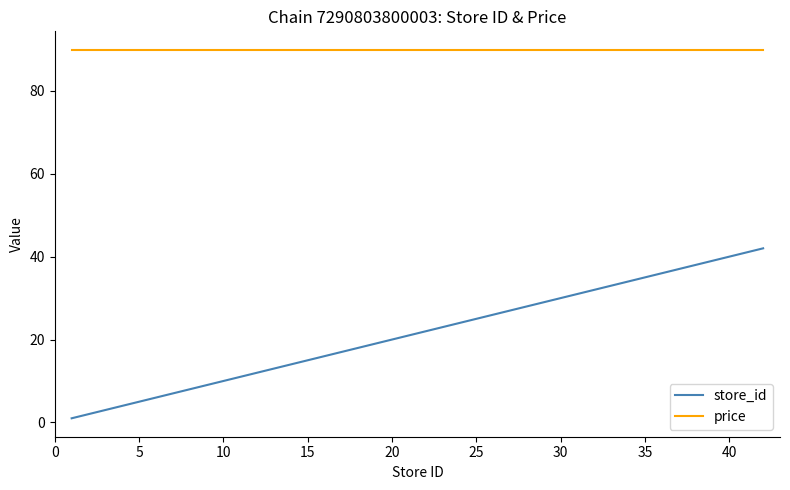

Does the chart display data point markers on the line(s)?

No